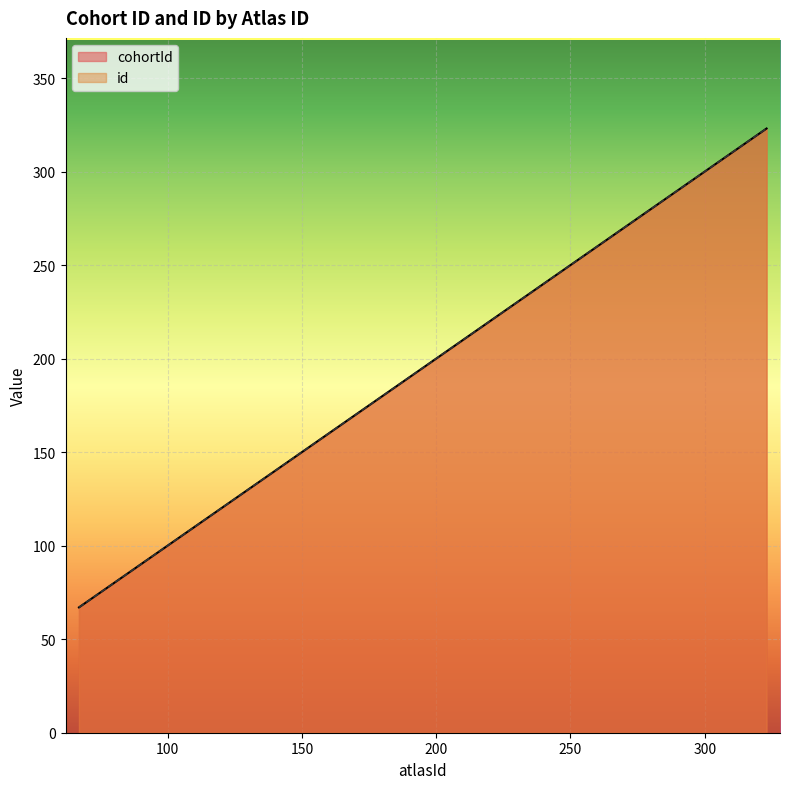

Reading right to left, extract all data points from this chart.

cohortId: 322	318	321	295	293	264	292	265	294	323	67
id: 322	318	321	295	293	264	292	265	294	323	67